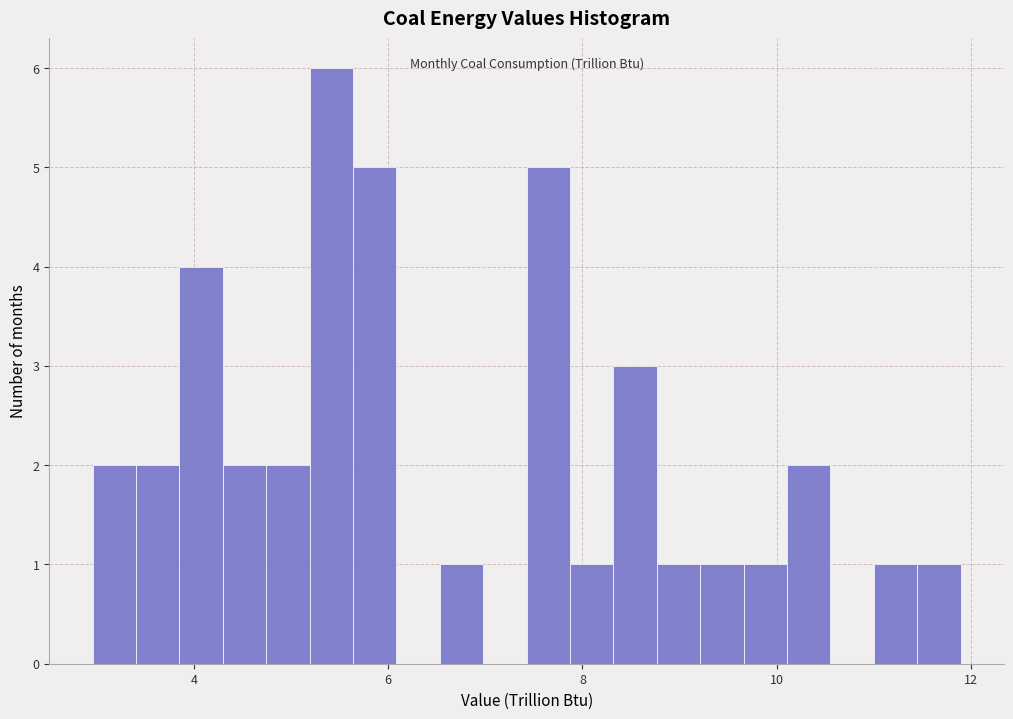

Around what value on the x-axis is the tallest bar? Give the approximate position of its centre, as read against the axis.

5.4